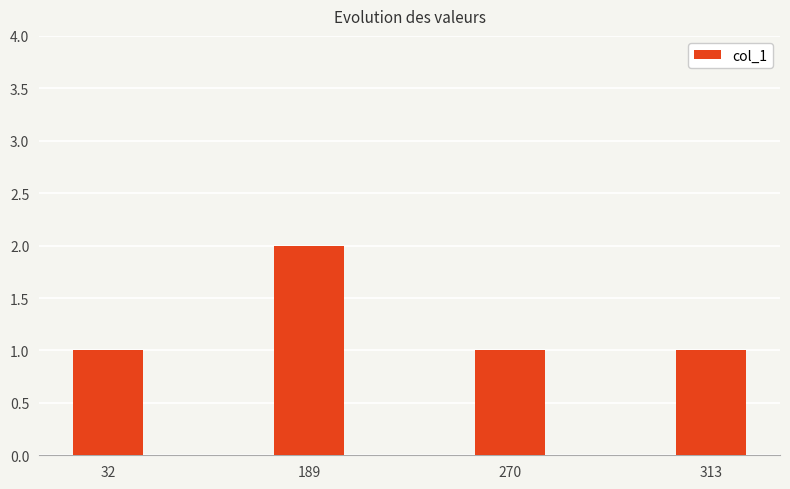

Is it true that the value at 189 is 1?

False